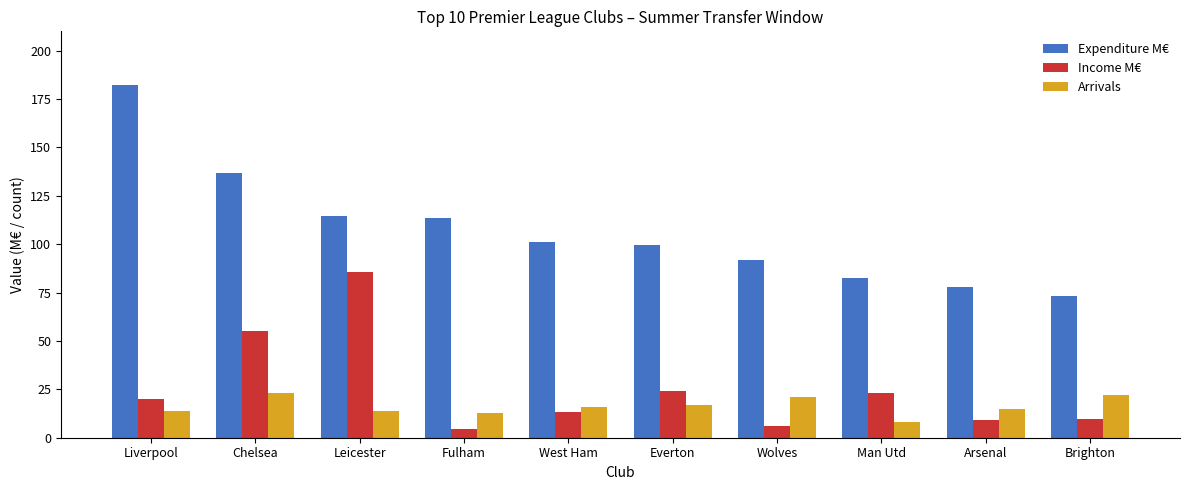

How many distinct data groups are displayed?

3